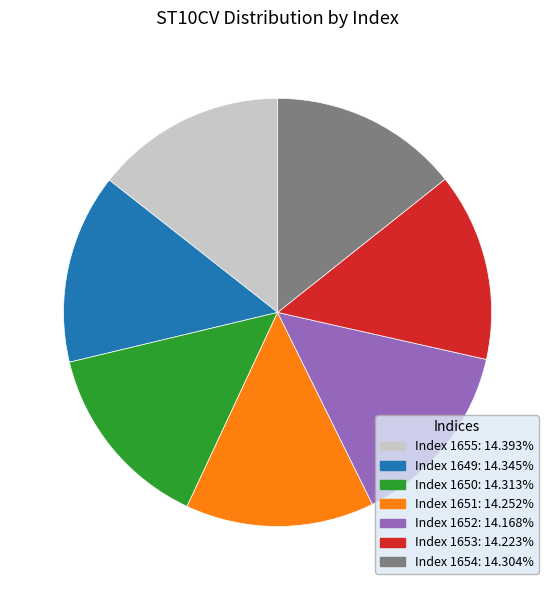

Is there any slice that represents more than half of the pie?

No